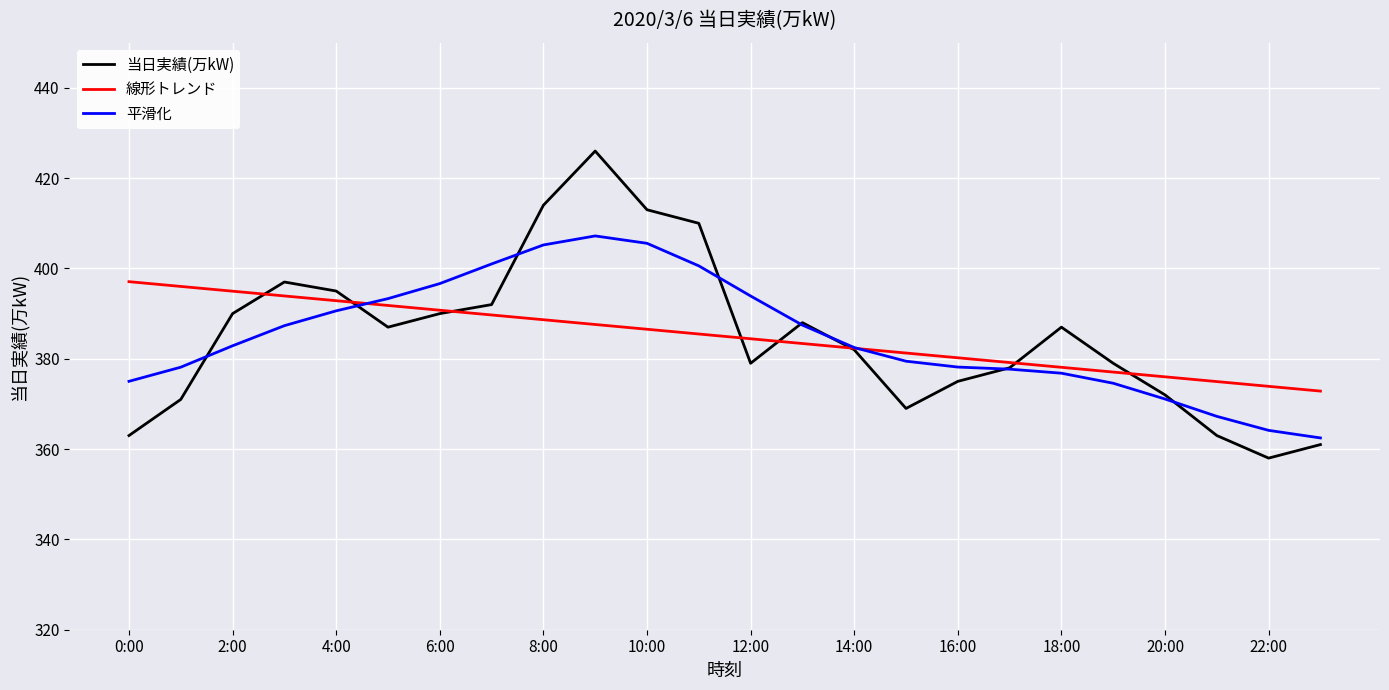

True or false: 線形トレンド has more than 1 interior local peaks.

False